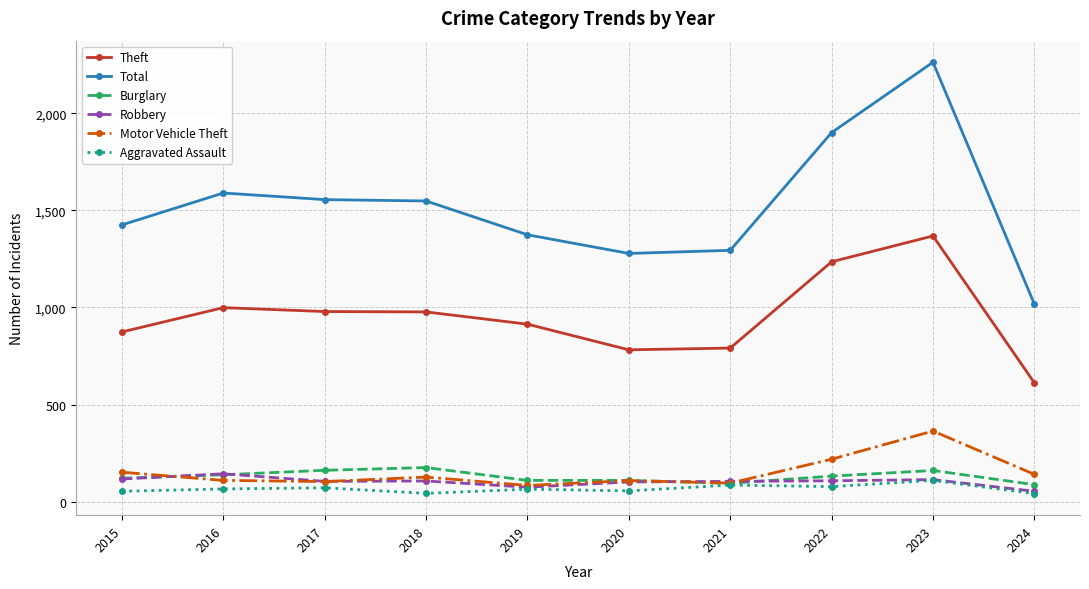

Does the chart display data point markers on the line(s)?

Yes